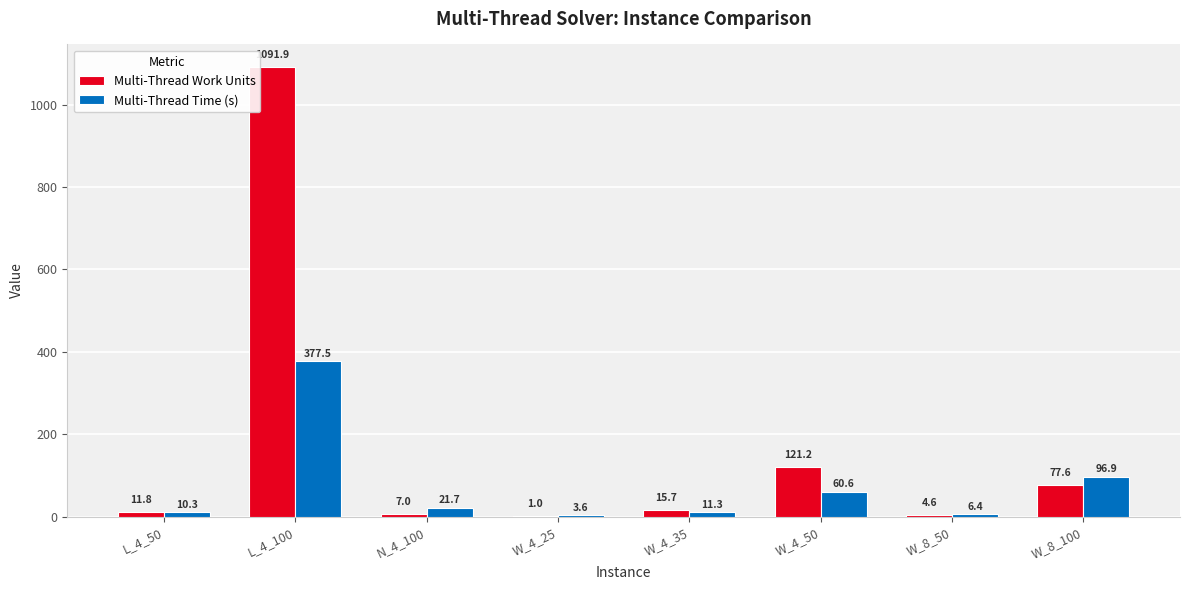

What value does the Multi-Thread Work Units series have at W_8_100?

77.6